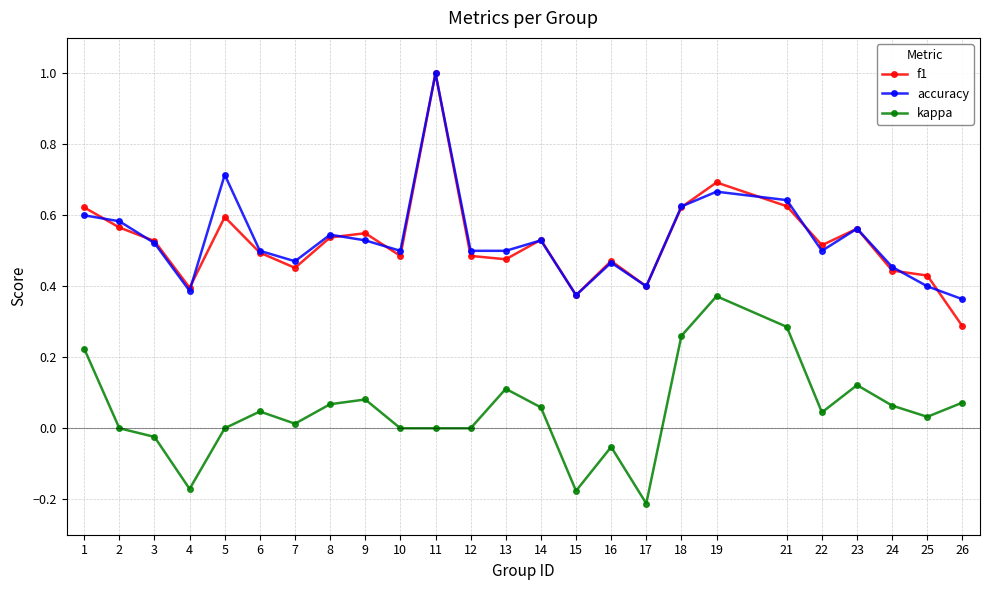

What is the total value across all series at 11?

2.0